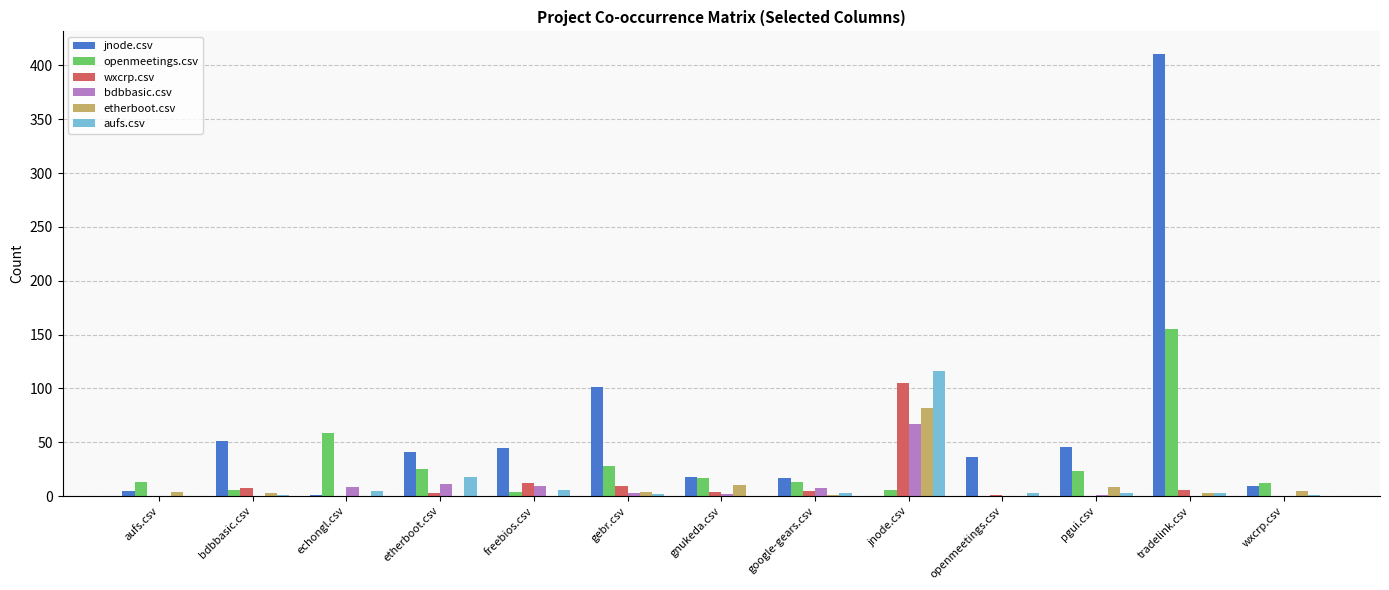

Count the number of data series in this chart.

6